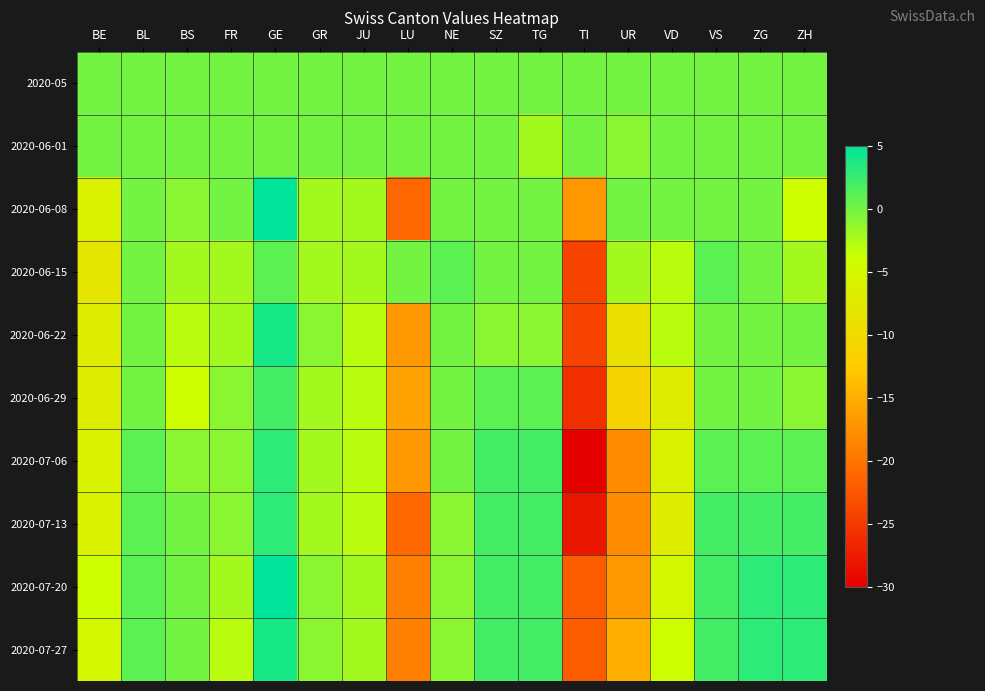

Which has a higher value, VS or ZG?

VS